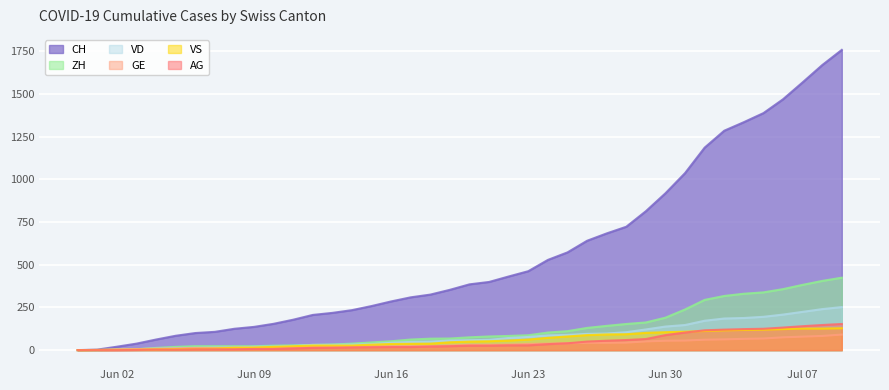

At which category is the sum across all series the highest?

2020-07-09